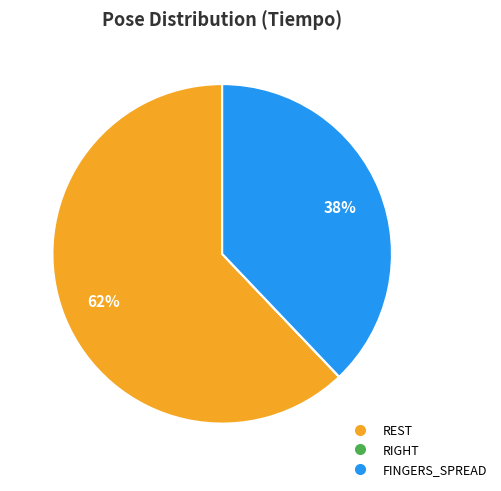

Which category has the biggest portion of the pie?

REST